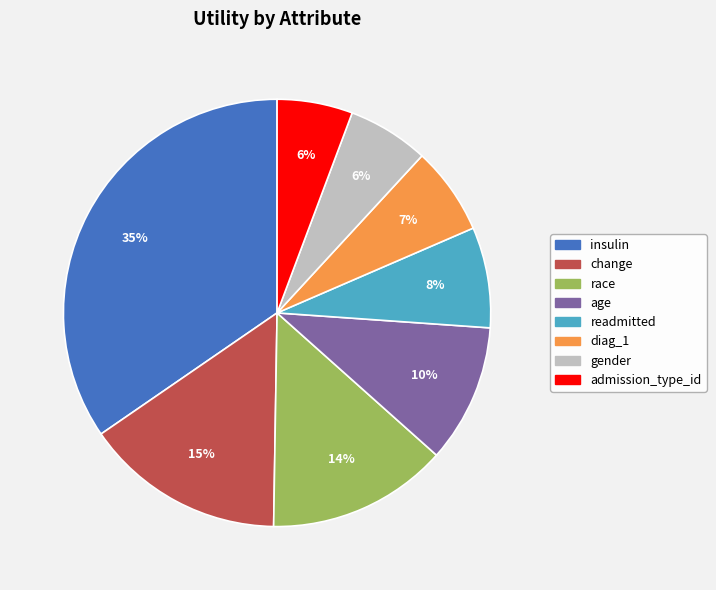

Is there any slice that represents more than half of the pie?

No